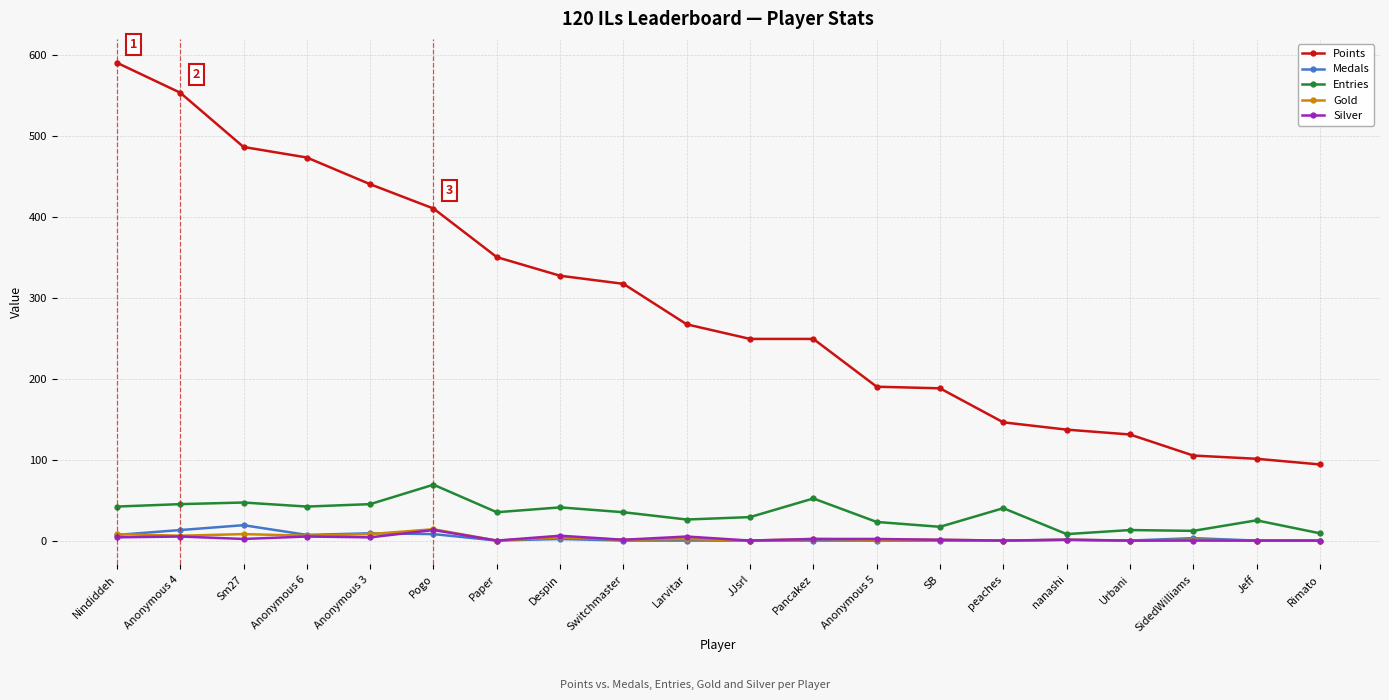

Which category has the highest value across all series?

Nindiddeh